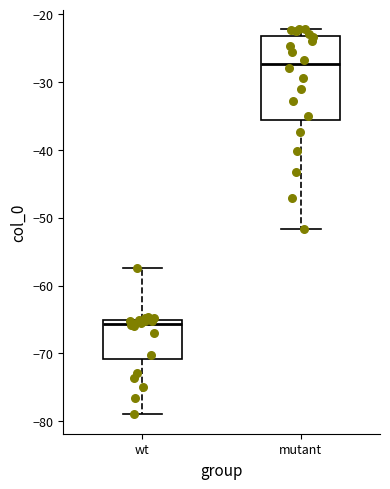

Where is the upper edge of the box for wt on the y-axis? The values are not printed on the chart, so give them approximately, as read against the axis.

-65